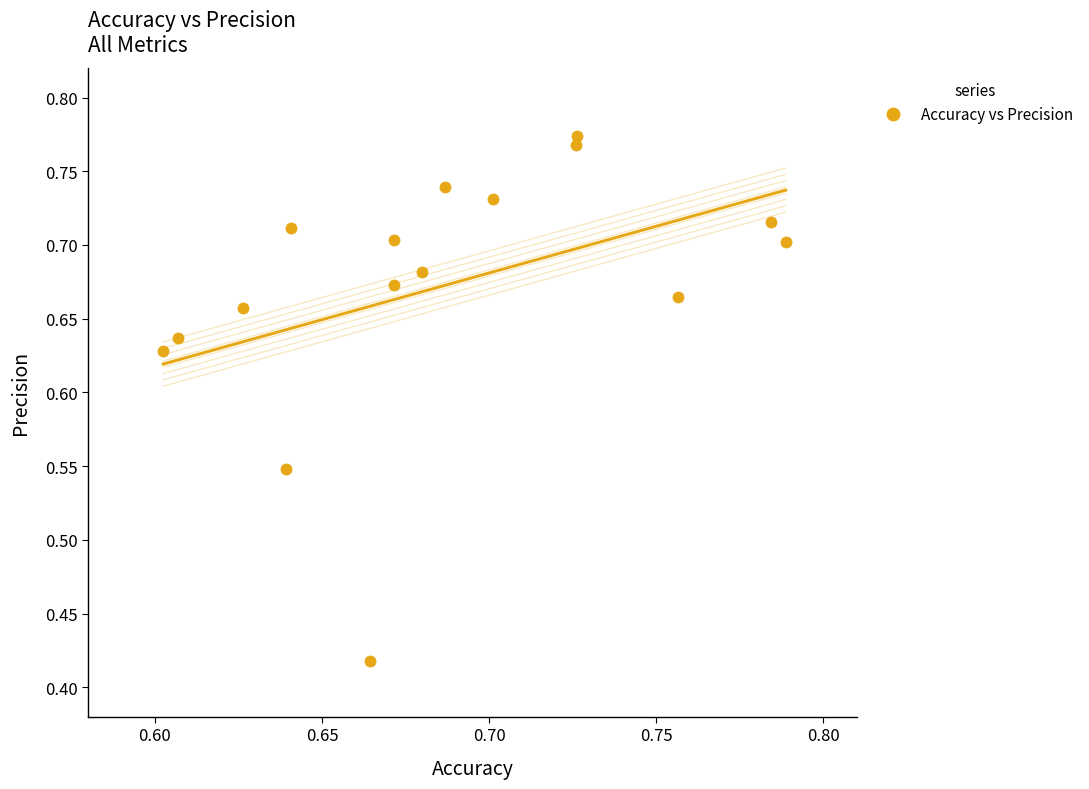

How many points are shown in the scatter plot?

16